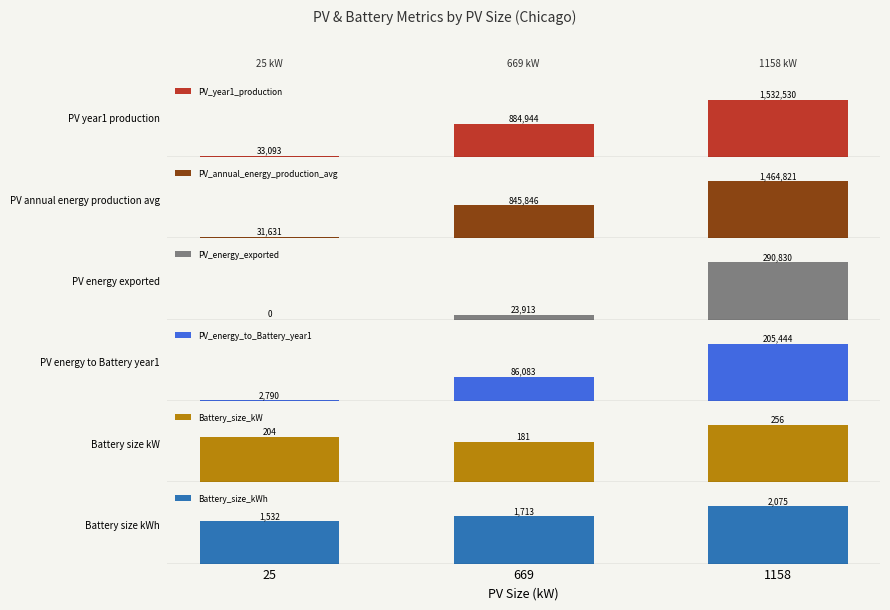

What is the sum of the Battery_size_kWh values at 25 and 1158?

3607.0